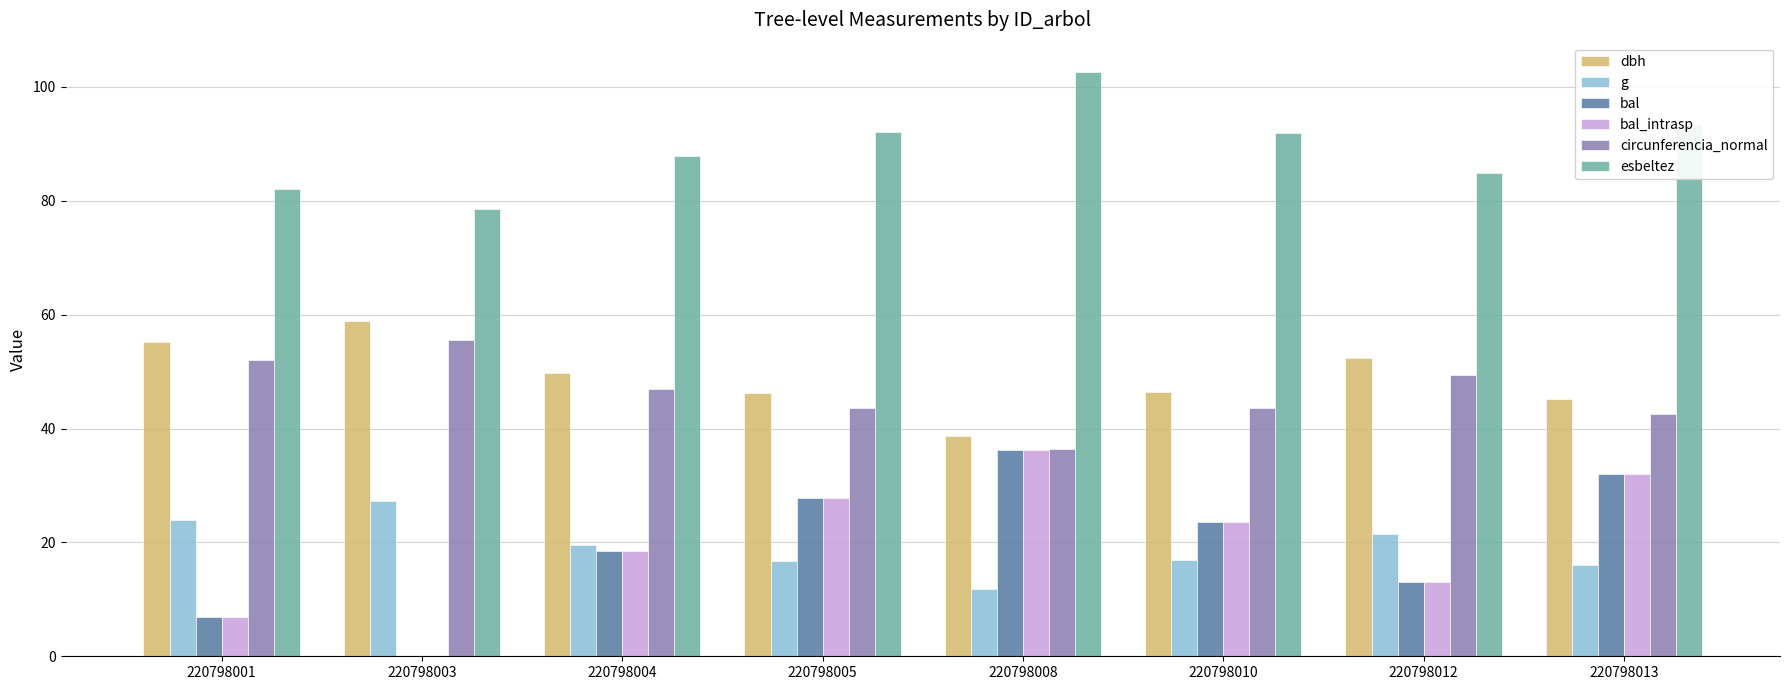

What is the sum of the bal_intrasp values at 220798008 and 220798003?

36.2